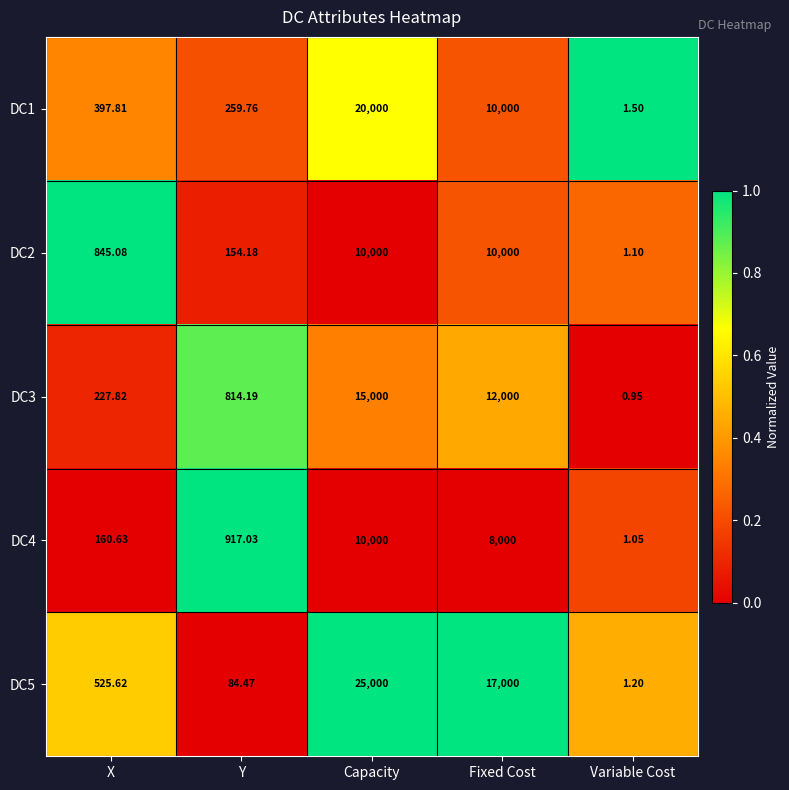

Where does the DC4 series first go above 917?

Y